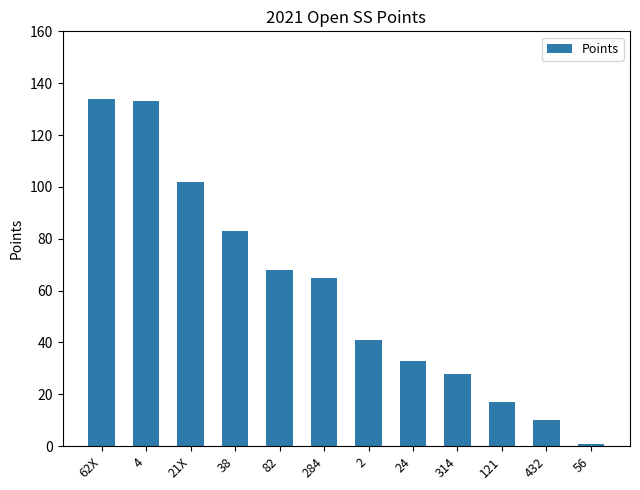

What is the change in value from 4 to 121?

-116